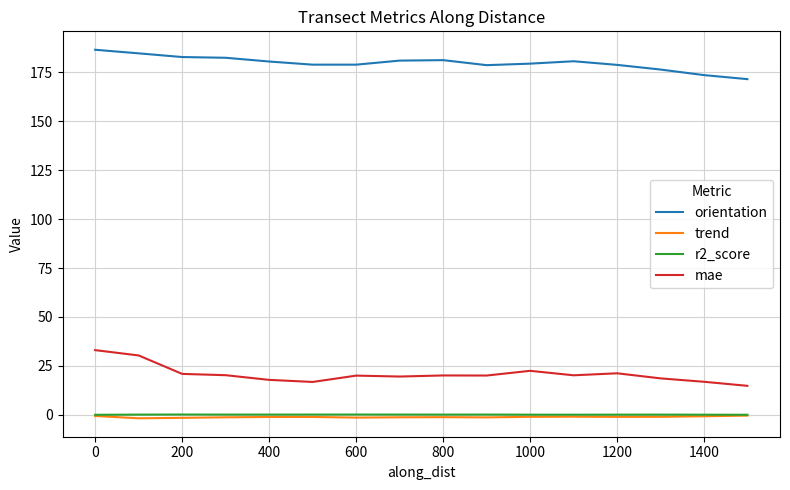

True or false: mae and trend intersect in this chart.

False